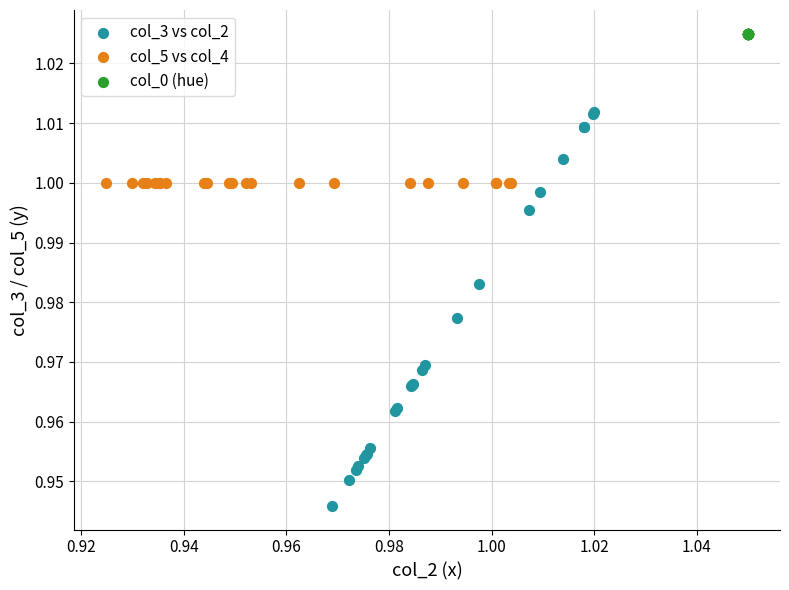

Which series reaches the minimum Y coordinate?

col_3 vs col_2